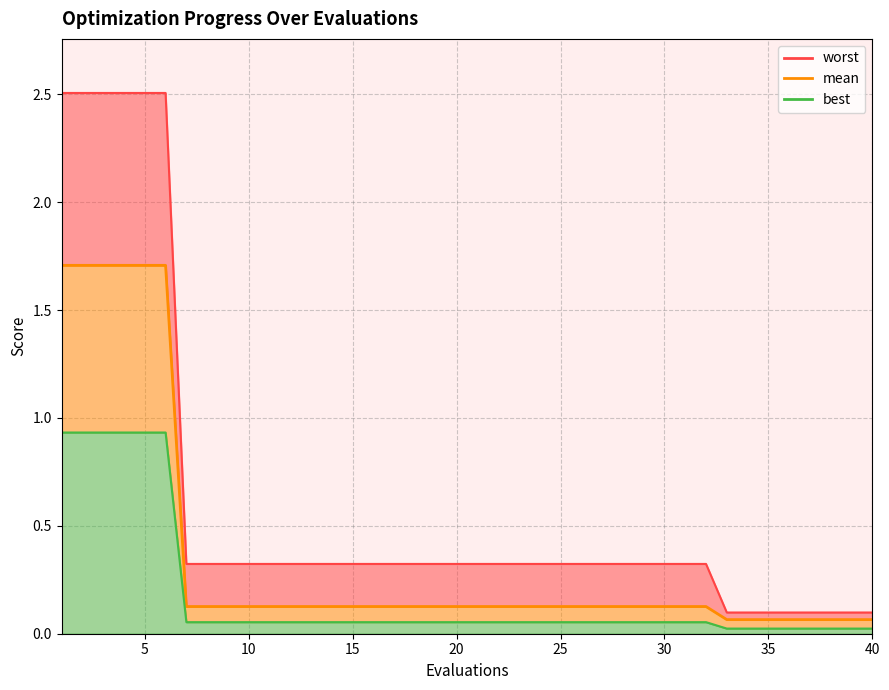

Reading left to right, extract all data points from this chart.

mean: 1.7	1.7	1.7	1.7	1.7	1.7	0.1	0.1	0.1	0.1	0.1	0.1	0.1	0.1	0.1	0.1	0.1	0.1	0.1	0.1	0.1	0.1	0.1	0.1	0.1	0.1	0.1	0.1	0.1	0.1	0.1	0.1	0.1	0.1	0.1	0.1	0.1	0.1	0.1	0.1
best: 0.9	0.9	0.9	0.9	0.9	0.9	0.1	0.1	0.1	0.1	0.1	0.1	0.1	0.1	0.1	0.1	0.1	0.1	0.1	0.1	0.1	0.1	0.1	0.1	0.1	0.1	0.1	0.1	0.1	0.1	0.1	0.1	0.0	0.0	0.0	0.0	0.0	0.0	0.0	0.0
worst: 2.5	2.5	2.5	2.5	2.5	2.5	0.3	0.3	0.3	0.3	0.3	0.3	0.3	0.3	0.3	0.3	0.3	0.3	0.3	0.3	0.3	0.3	0.3	0.3	0.3	0.3	0.3	0.3	0.3	0.3	0.3	0.3	0.1	0.1	0.1	0.1	0.1	0.1	0.1	0.1